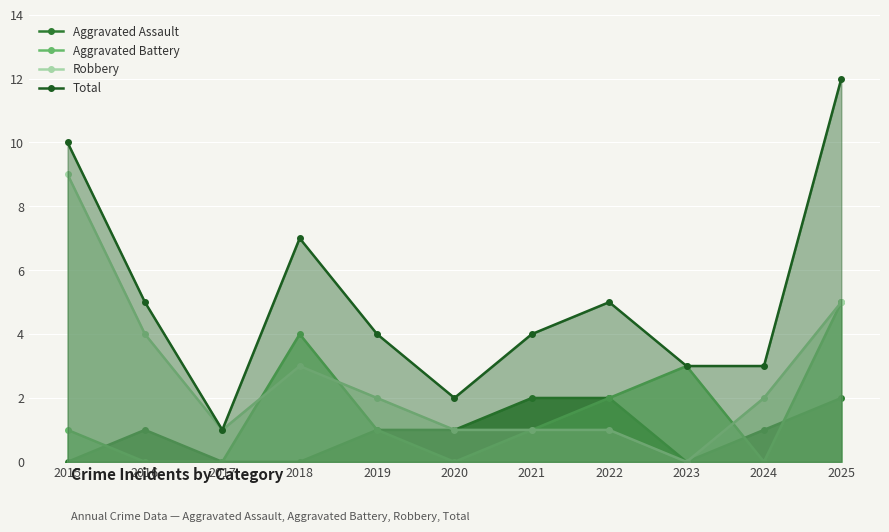

Where is the first local maximum for Total?

2018